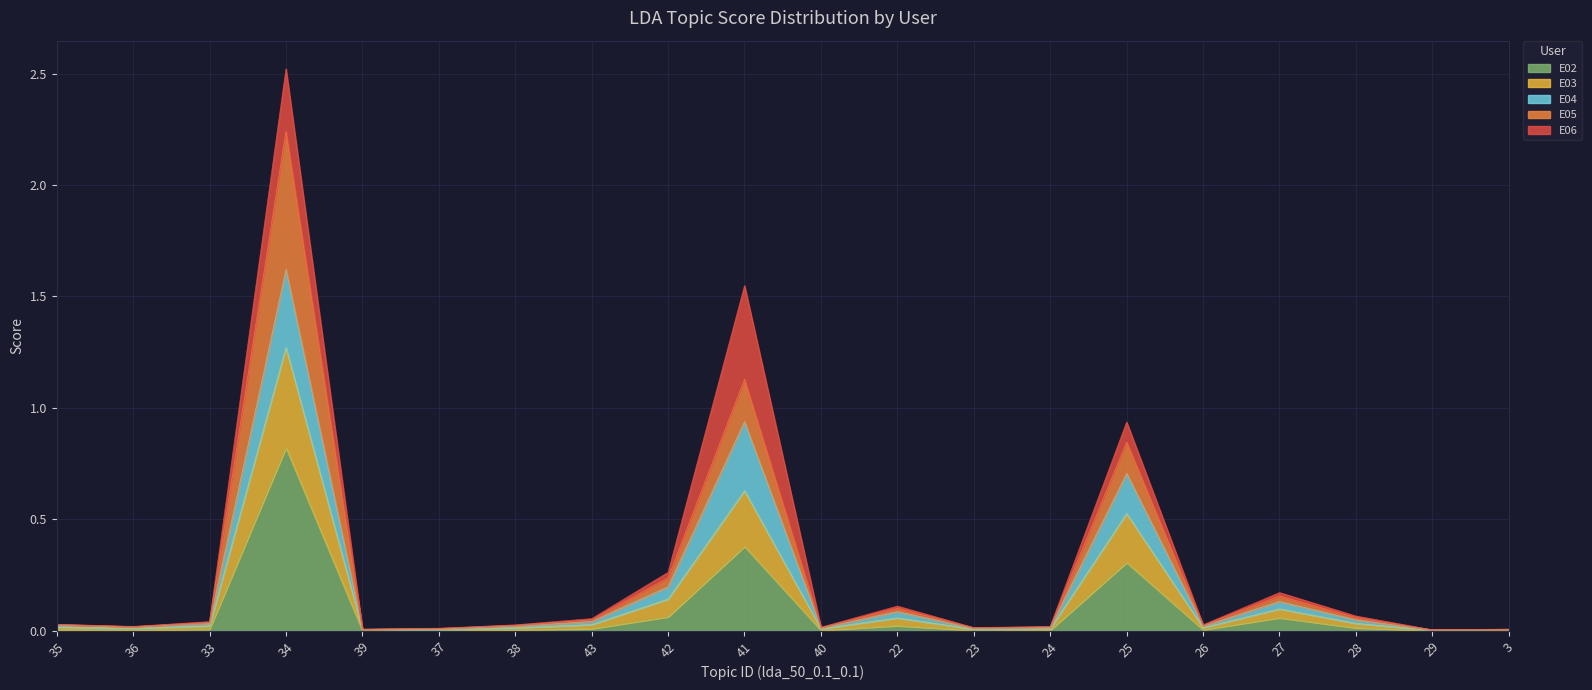

True or false: E03 and E02 intersect in this chart.

False